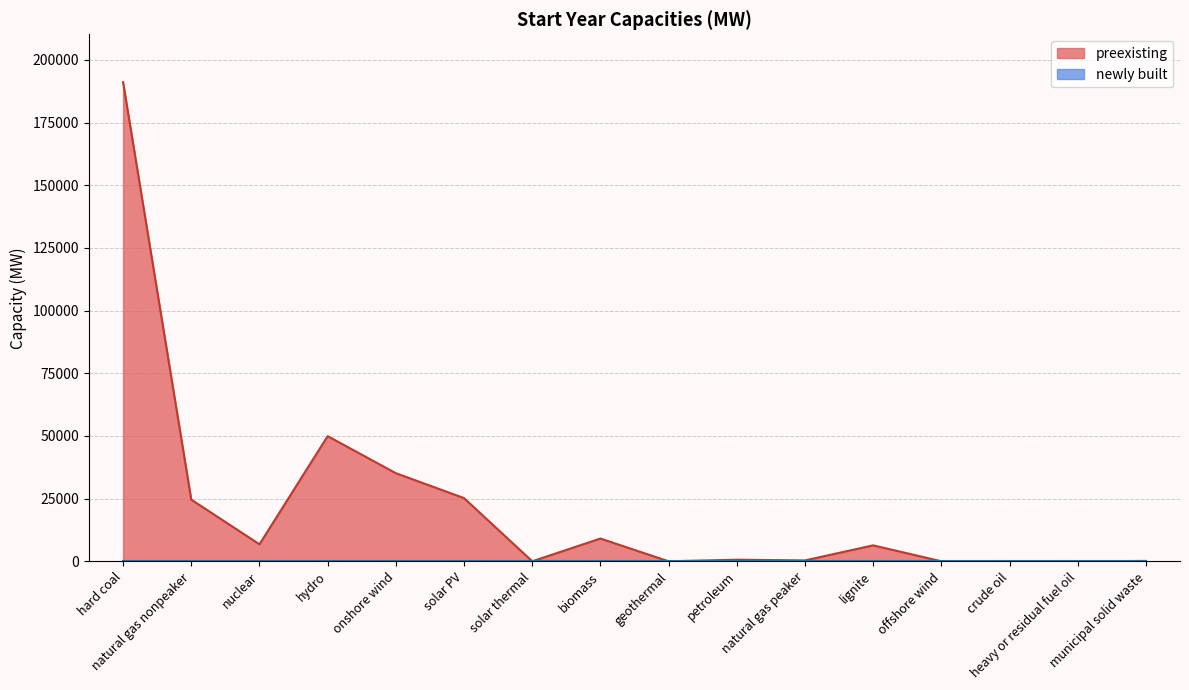

What is the change in value from hydro to solar thermal?

-49916.7